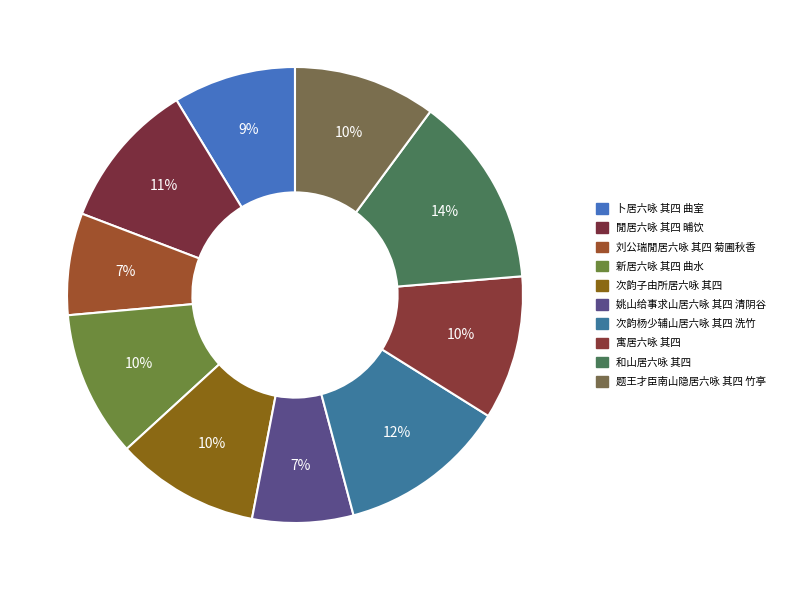

What percentage do 姚山给事求山居六咏 其四 清阴谷 and 次韵杨少辅山居六咏 其四 洗竹 together represent?

19.1%